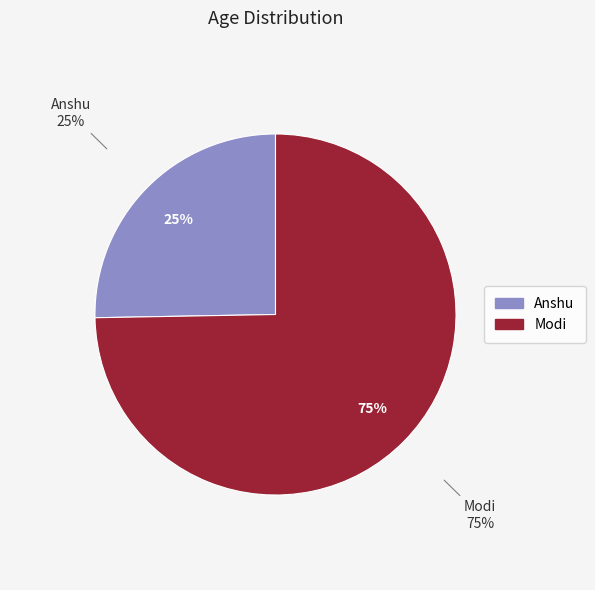

What is the majority slice?

Modi